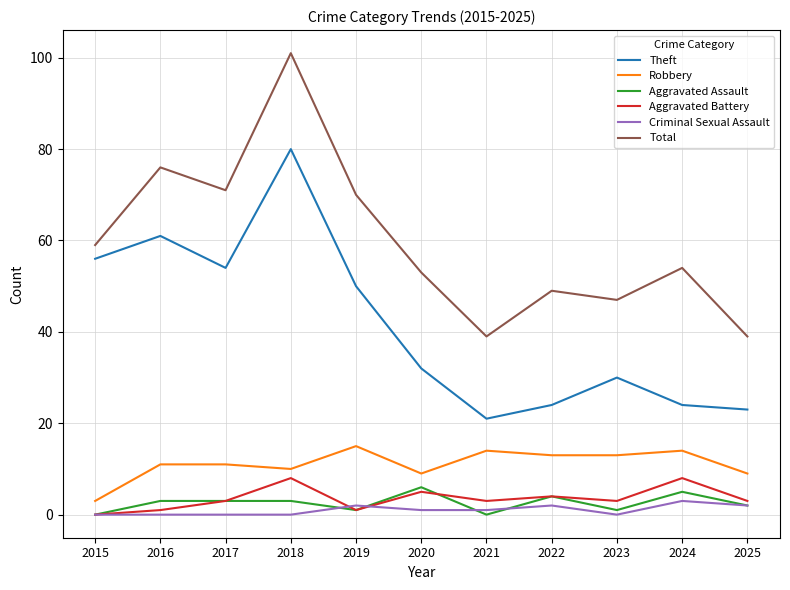

True or false: Total and Aggravated Battery intersect in this chart.

False